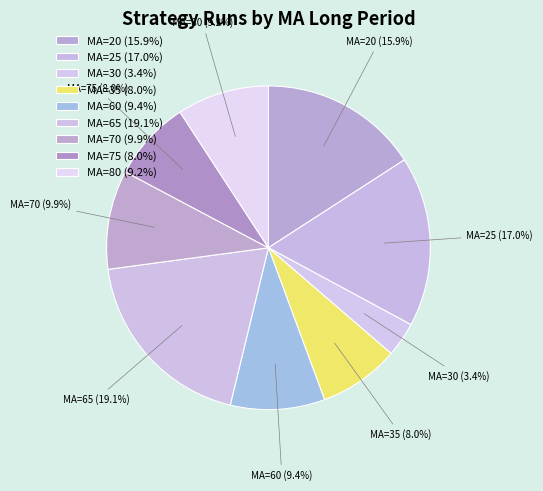

What percentage do MA=70 and MA=35 together represent?

17.9%